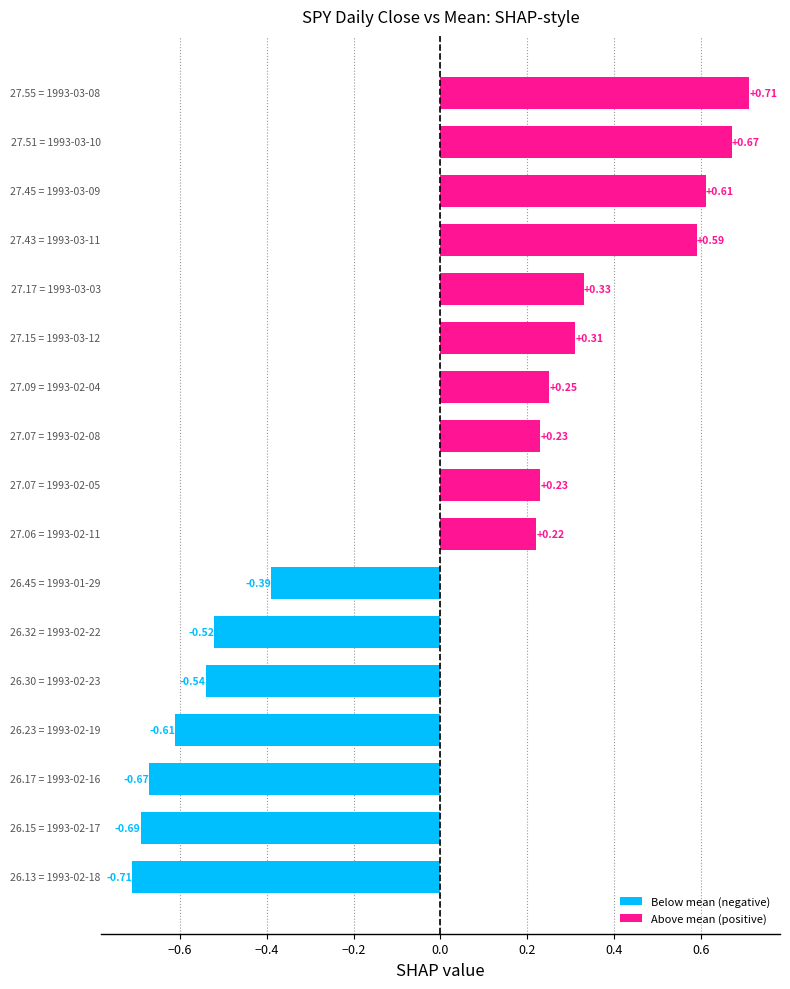

What is the difference between the maximum and minimum values?

1.4